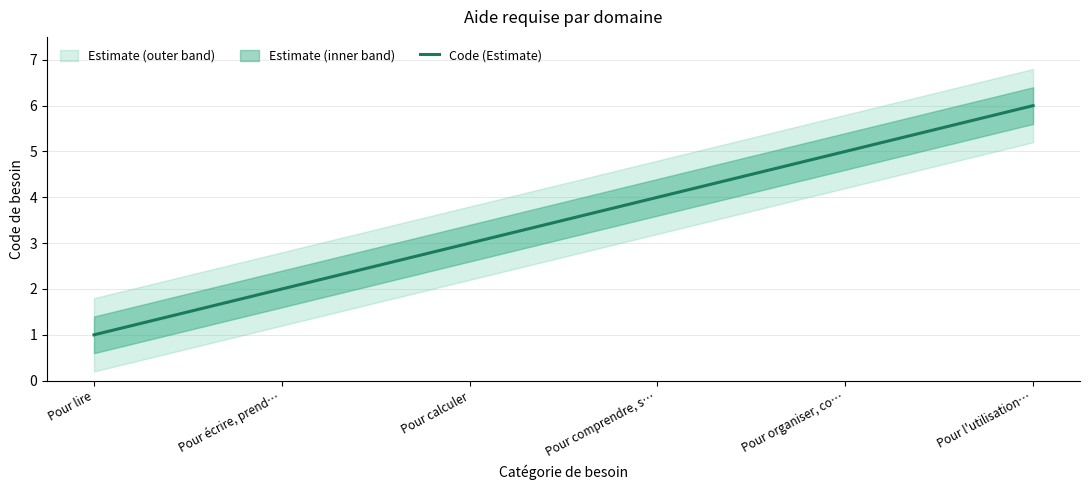

What is the difference between the maximum and second lowest values?

4